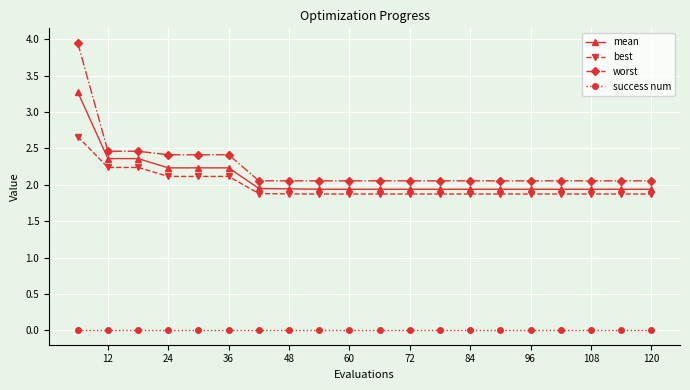

True or false: success num and mean cross at least once.

False